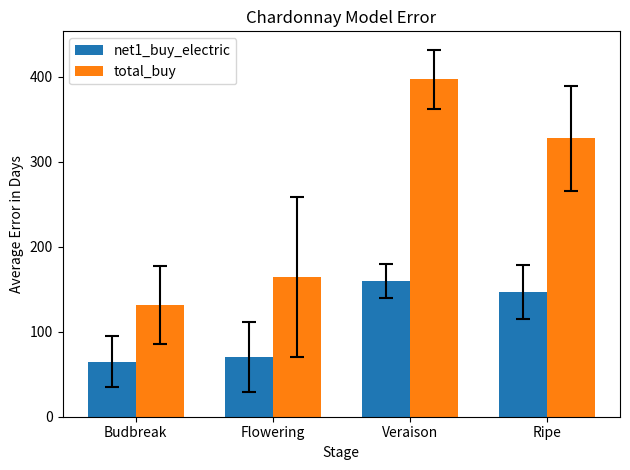

What is the label of the 2nd bar from the right?

Veraison